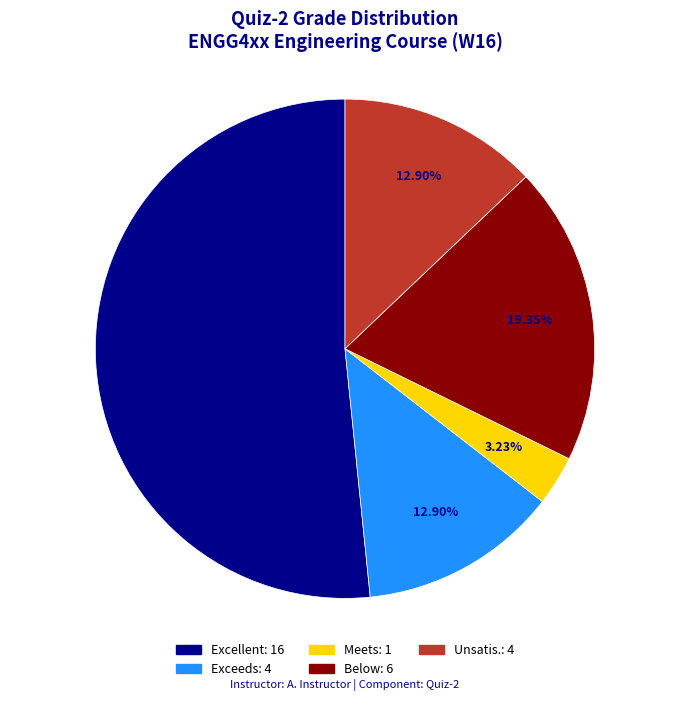

Which slice is the largest?

Excellent